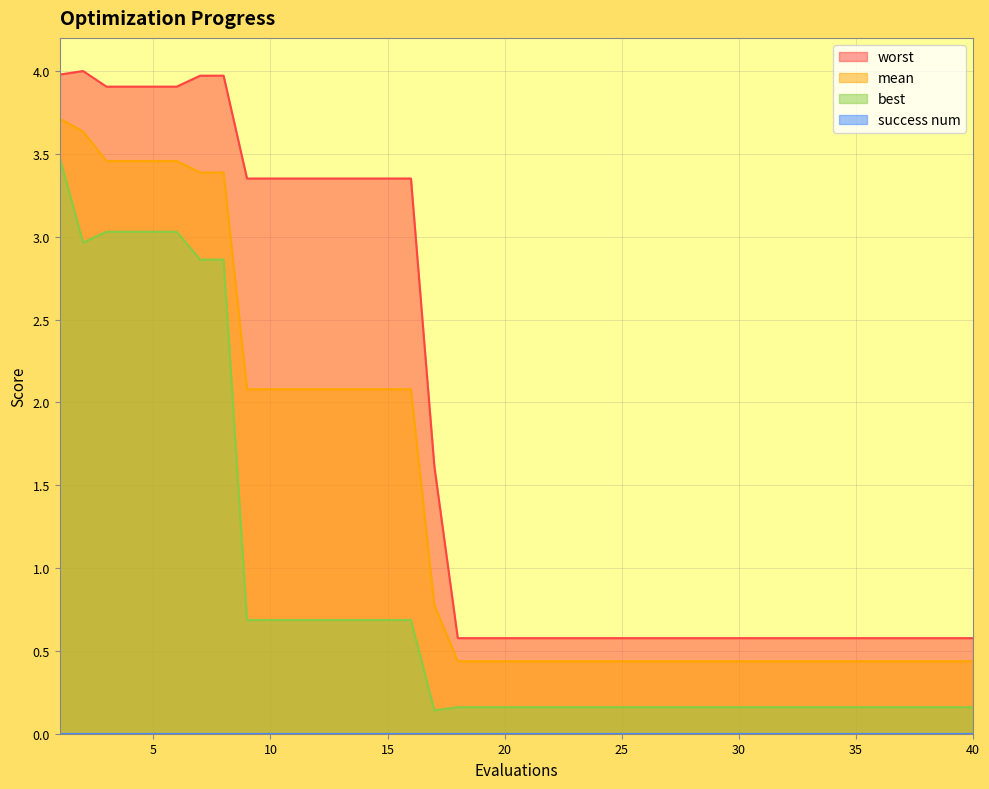

Which has a higher value, 4 or 35?

4